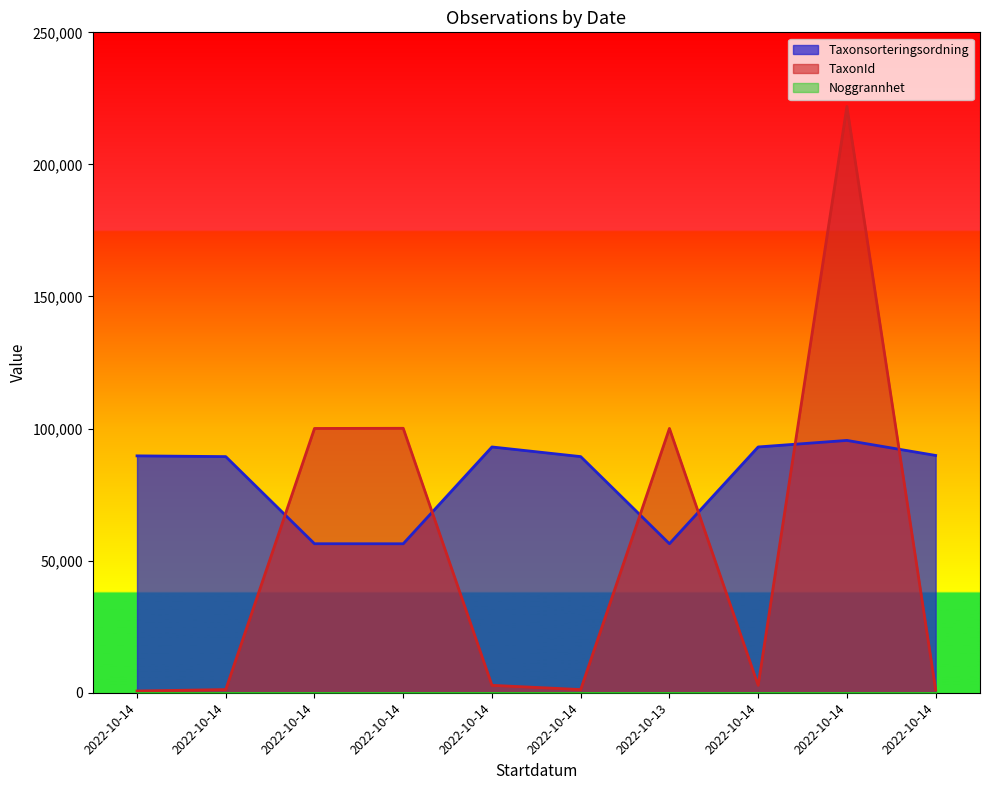

What is the difference between the maximum and minimum values in the TaxonId series?

221287